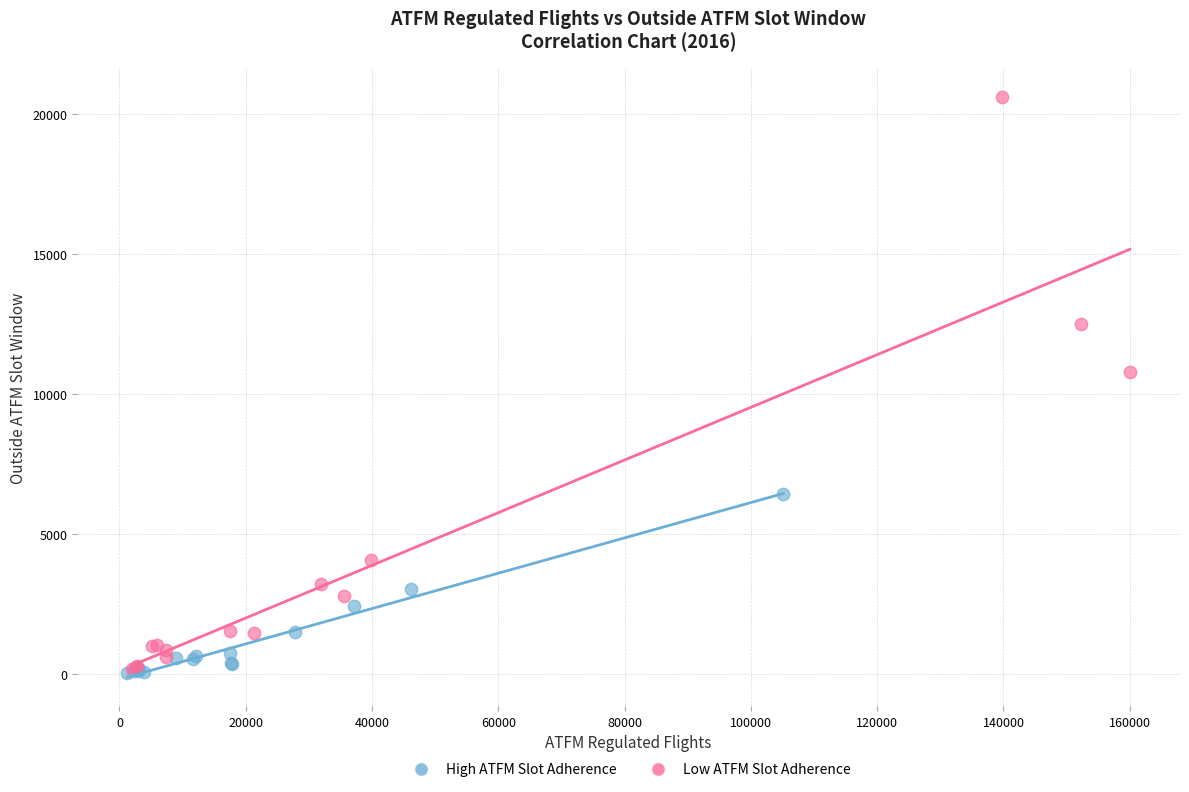

Which series reaches the maximum Y coordinate?

Low ATFM Slot Adherence